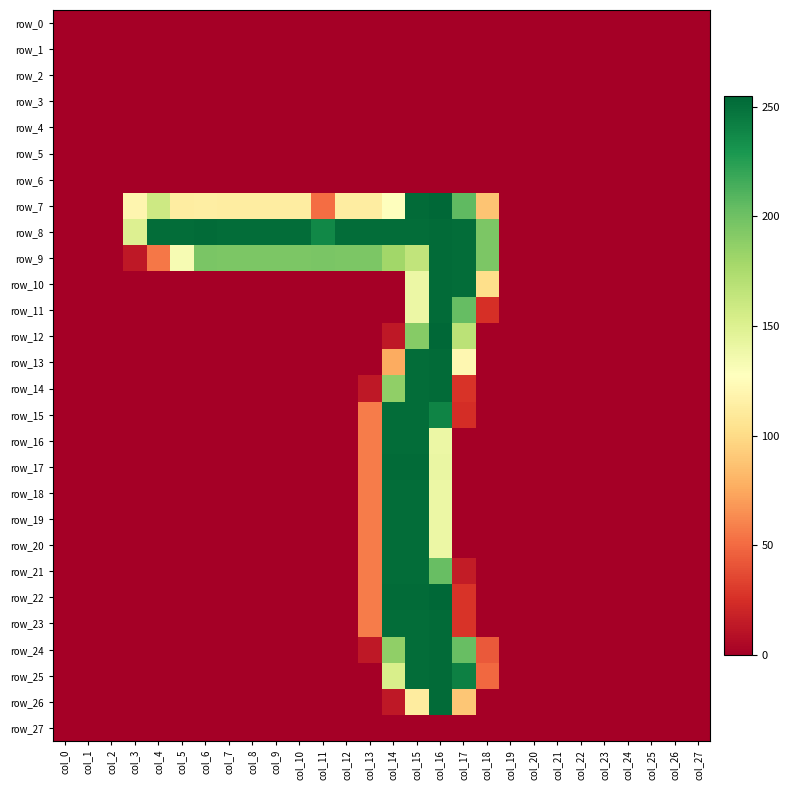

Reading right to left, what are all the values shown in this chart?

row_0: 0	0	0	0	0	0	0	0	0	0	0	0	0	0	0	0	0	0	0	0	0	0	0	0	0	0	0	0
row_1: 0	0	0	0	0	0	0	0	0	0	0	0	0	0	0	0	0	0	0	0	0	0	0	0	0	0	0	0
row_2: 0	0	0	0	0	0	0	0	0	0	0	0	0	0	0	0	0	0	0	0	0	0	0	0	0	0	0	0
row_3: 0	0	0	0	0	0	0	0	0	0	0	0	0	0	0	0	0	0	0	0	0	0	0	0	0	0	0	0
row_4: 0	0	0	0	0	0	0	0	0	0	0	0	0	0	0	0	0	0	0	0	0	0	0	0	0	0	0	0
row_5: 0	0	0	0	0	0	0	0	0	0	0	0	0	0	0	0	0	0	0	0	0	0	0	0	0	0	0	0
row_6: 0	0	0	0	0	0	0	0	0	0	0	0	0	0	0	0	0	0	0	0	0	0	0	0	0	0	0	0
row_7: 0	0	0	0	0	0	0	0	0	88	206	255	253	128	113	113	51	113	113	113	113	114	113	159	120	0	0	0
row_8: 0	0	0	0	0	0	0	0	0	195	252	253	252	252	252	252	238	252	252	252	252	253	252	252	150	0	0	0
row_9: 0	0	0	0	0	0	0	0	0	195	252	253	165	180	195	195	196	195	195	195	195	196	133	55	13	0	0	0
row_10: 0	0	0	0	0	0	0	0	0	102	252	253	140	0	0	0	0	0	0	0	0	0	0	0	0	0	0	0
row_11: 0	0	0	0	0	0	0	0	0	25	204	253	140	0	0	0	0	0	0	0	0	0	0	0	0	0	0	0
row_12: 0	0	0	0	0	0	0	0	0	0	168	255	191	13	0	0	0	0	0	0	0	0	0	0	0	0	0	0
row_13: 0	0	0	0	0	0	0	0	0	0	121	253	252	76	0	0	0	0	0	0	0	0	0	0	0	0	0	0
row_14: 0	0	0	0	0	0	0	0	0	0	27	253	252	187	13	0	0	0	0	0	0	0	0	0	0	0	0	0
row_15: 0	0	0	0	0	0	0	0	0	0	24	240	252	252	57	0	0	0	0	0	0	0	0	0	0	0	0	0
row_16: 0	0	0	0	0	0	0	0	0	0	0	140	252	252	57	0	0	0	0	0	0	0	0	0	0	0	0	0
row_17: 0	0	0	0	0	0	0	0	0	0	0	141	253	253	57	0	0	0	0	0	0	0	0	0	0	0	0	0
row_18: 0	0	0	0	0	0	0	0	0	0	0	140	252	252	57	0	0	0	0	0	0	0	0	0	0	0	0	0
row_19: 0	0	0	0	0	0	0	0	0	0	0	140	252	252	57	0	0	0	0	0	0	0	0	0	0	0	0	0
row_20: 0	0	0	0	0	0	0	0	0	0	0	140	252	252	57	0	0	0	0	0	0	0	0	0	0	0	0	0
row_21: 0	0	0	0	0	0	0	0	0	0	15	203	252	252	57	0	0	0	0	0	0	0	0	0	0	0	0	0
row_22: 0	0	0	0	0	0	0	0	0	0	27	255	253	253	57	0	0	0	0	0	0	0	0	0	0	0	0	0
row_23: 0	0	0	0	0	0	0	0	0	0	27	253	252	252	57	0	0	0	0	0	0	0	0	0	0	0	0	0
row_24: 0	0	0	0	0	0	0	0	0	43	203	253	252	187	13	0	0	0	0	0	0	0	0	0	0	0	0	0
row_25: 0	0	0	0	0	0	0	0	0	49	242	253	252	153	0	0	0	0	0	0	0	0	0	0	0	0	0	0
row_26: 0	0	0	0	0	0	0	0	0	0	89	253	112	13	0	0	0	0	0	0	0	0	0	0	0	0	0	0
row_27: 0	0	0	0	0	0	0	0	0	0	0	0	0	0	0	0	0	0	0	0	0	0	0	0	0	0	0	0